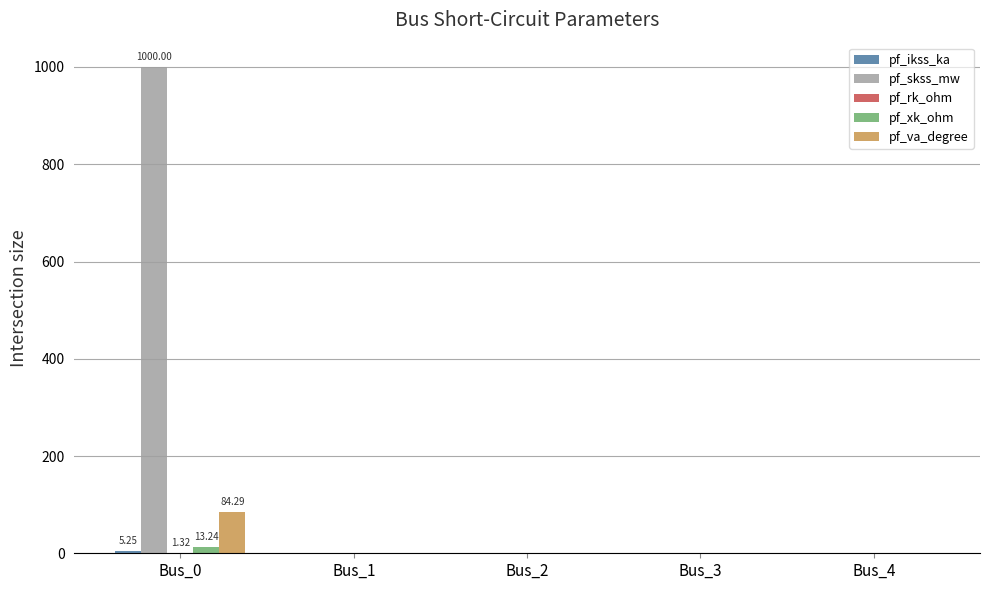

Which series has the largest total across all categories?

pf_skss_mw